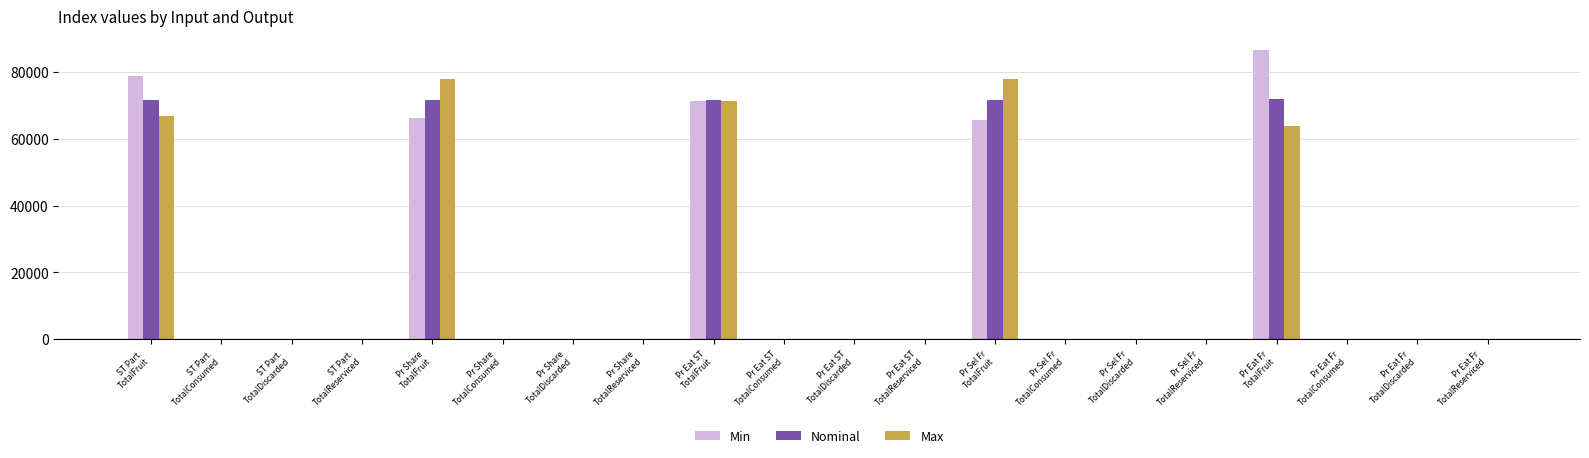

What is the sum of all Max values?

357893.6